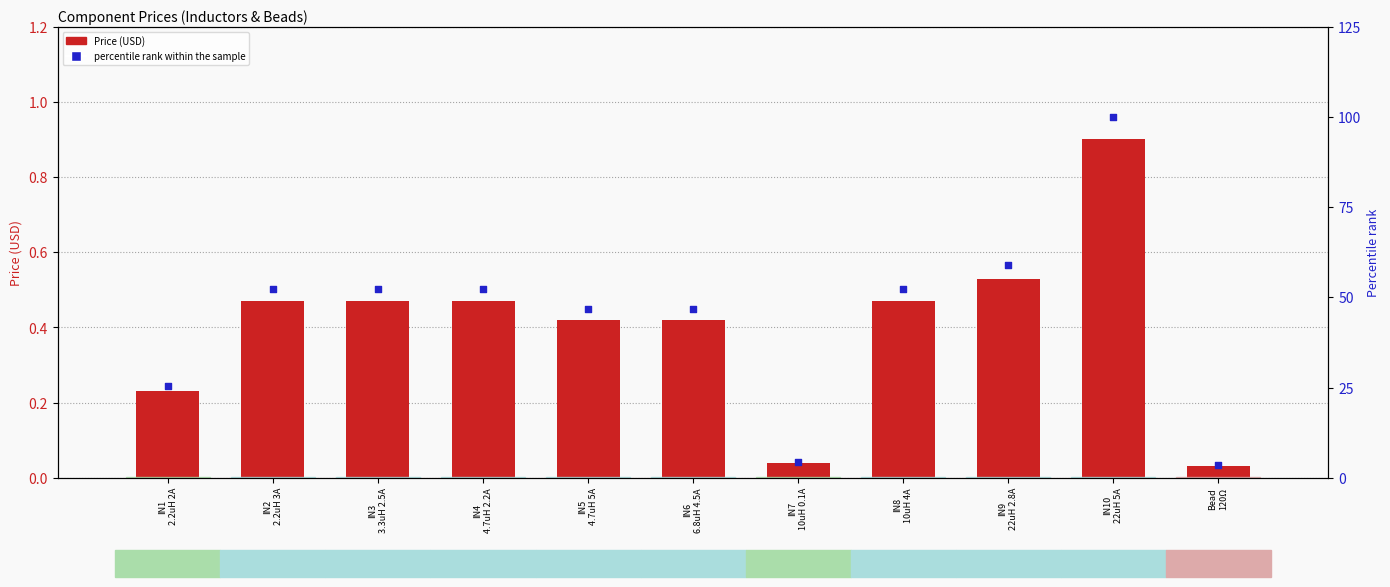

Which series has the largest Y range (max minus min)?

percentile rank within the sample